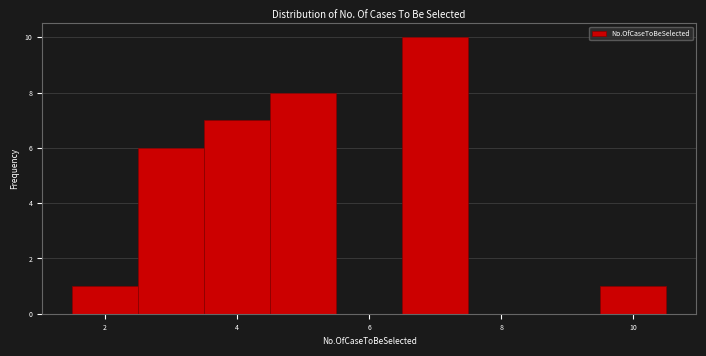

What is the height of the bar covering 1.5 to 2.5 on the x-axis? Neither the bar edges nor the heights are printed on the chart, so give them approximately, as read against the axes.

1